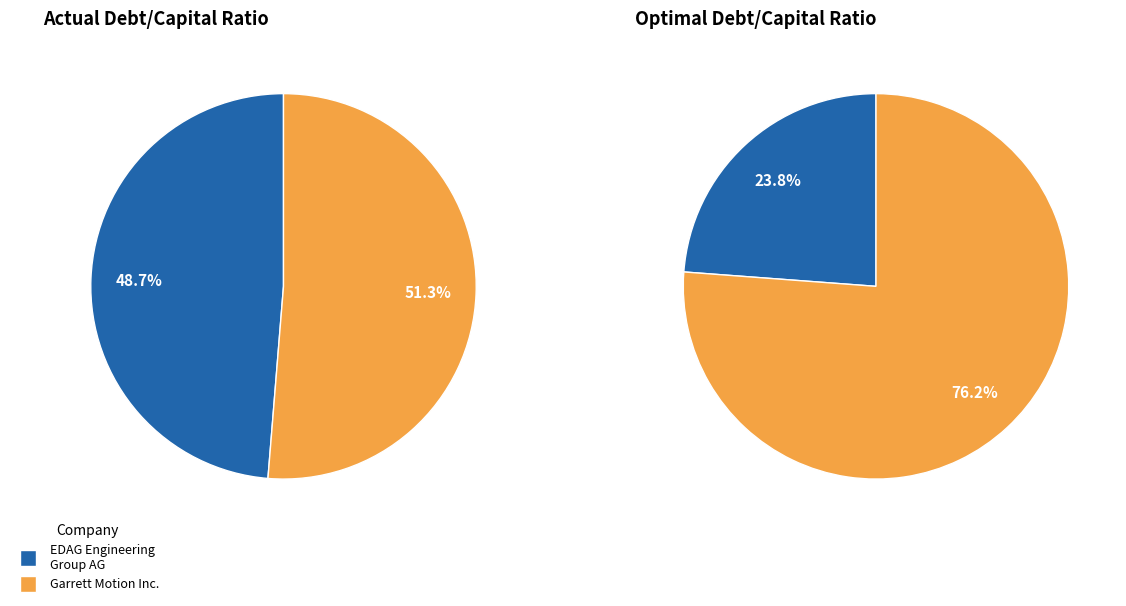

The EDAG Engineering Group AG (XTRA:ED4) slice represents 49% of the pie. True or false?

True